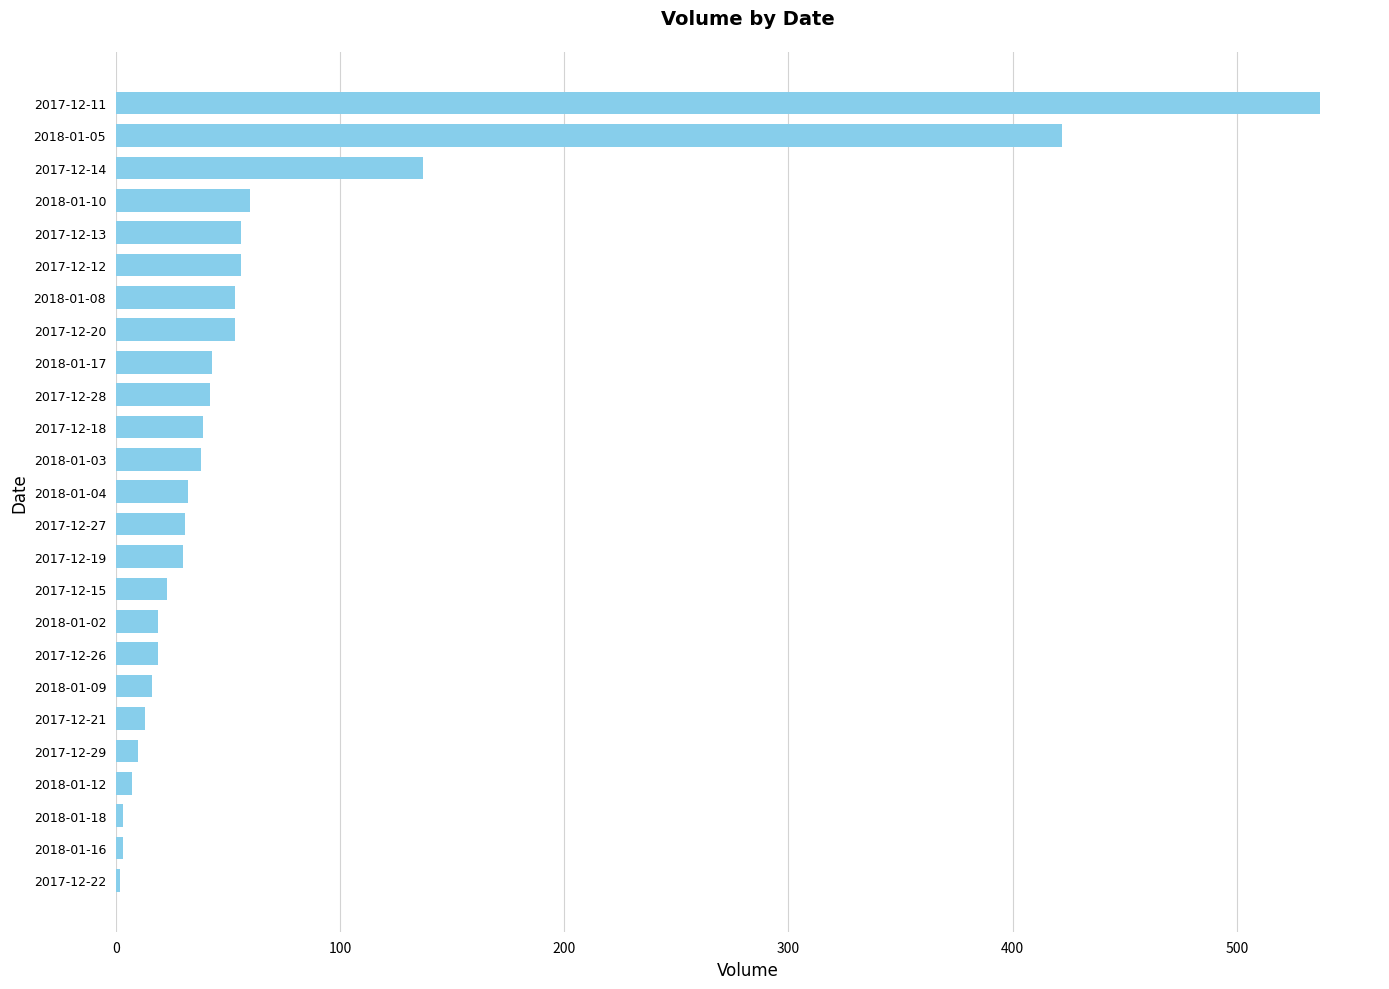

Where is the data nearest to the value 269?

2017-12-14